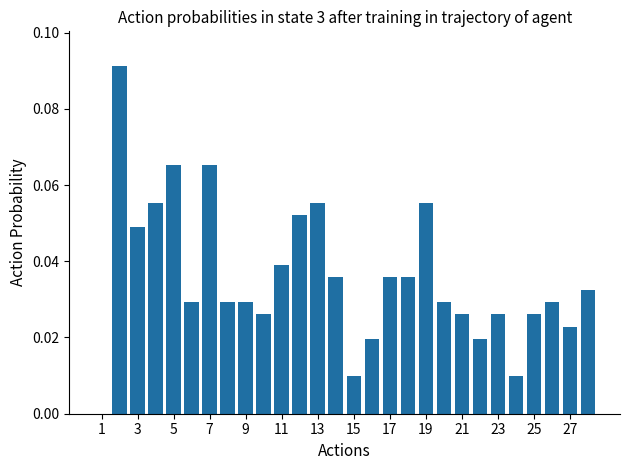

How many positive values are there?

27